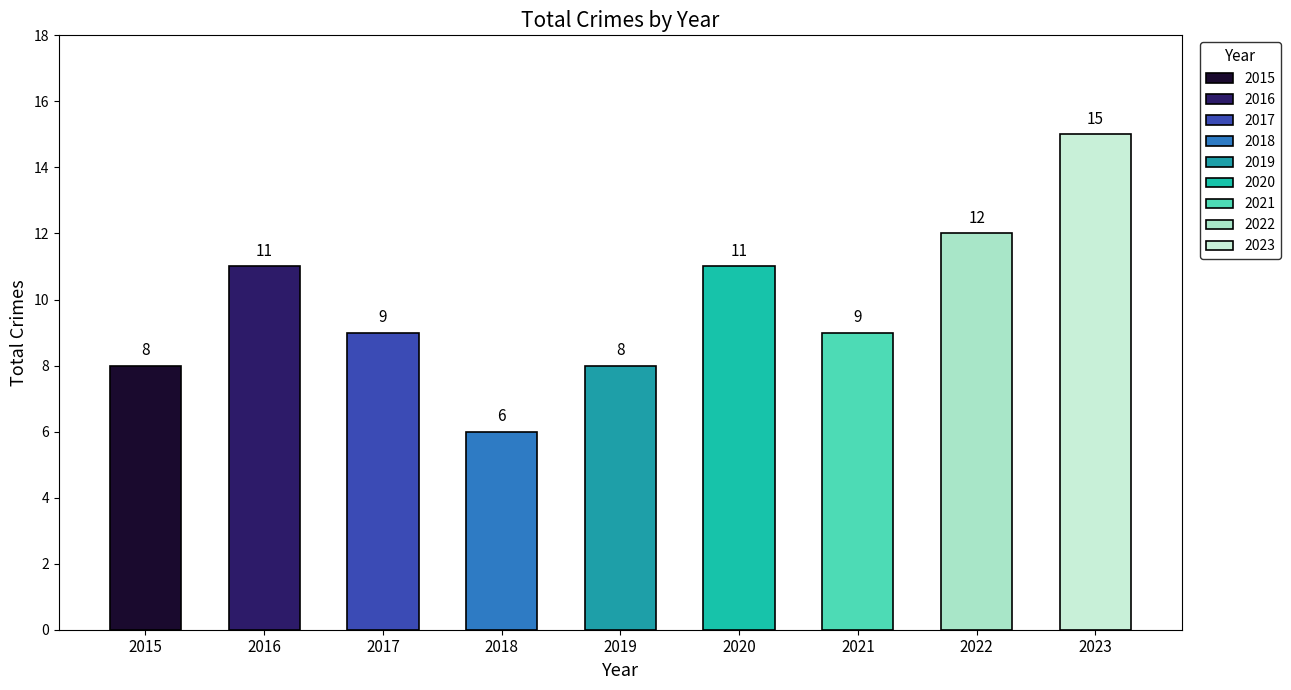

What is the sum of the Total values at 2016 and 2021?

20